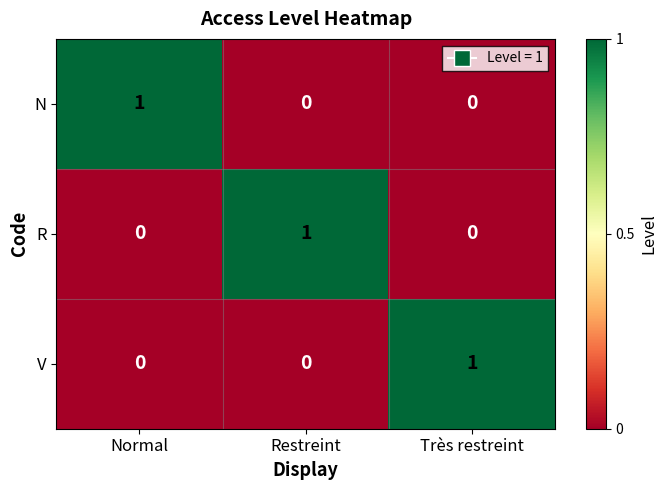

Reading left to right, what are all the values shown in this chart?

N: 1	0	0
R: 0	1	0
V: 0	0	1